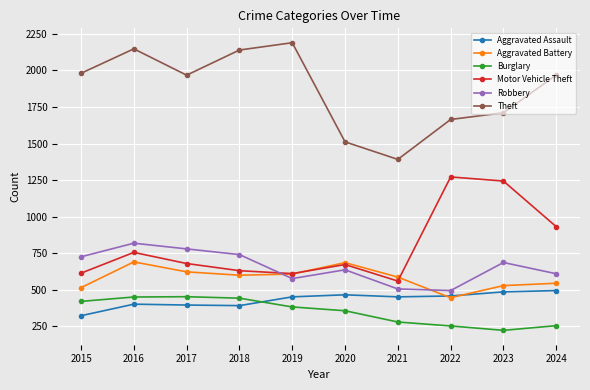

What is the value of the Motor Vehicle Theft point at the 6th from the left?

673